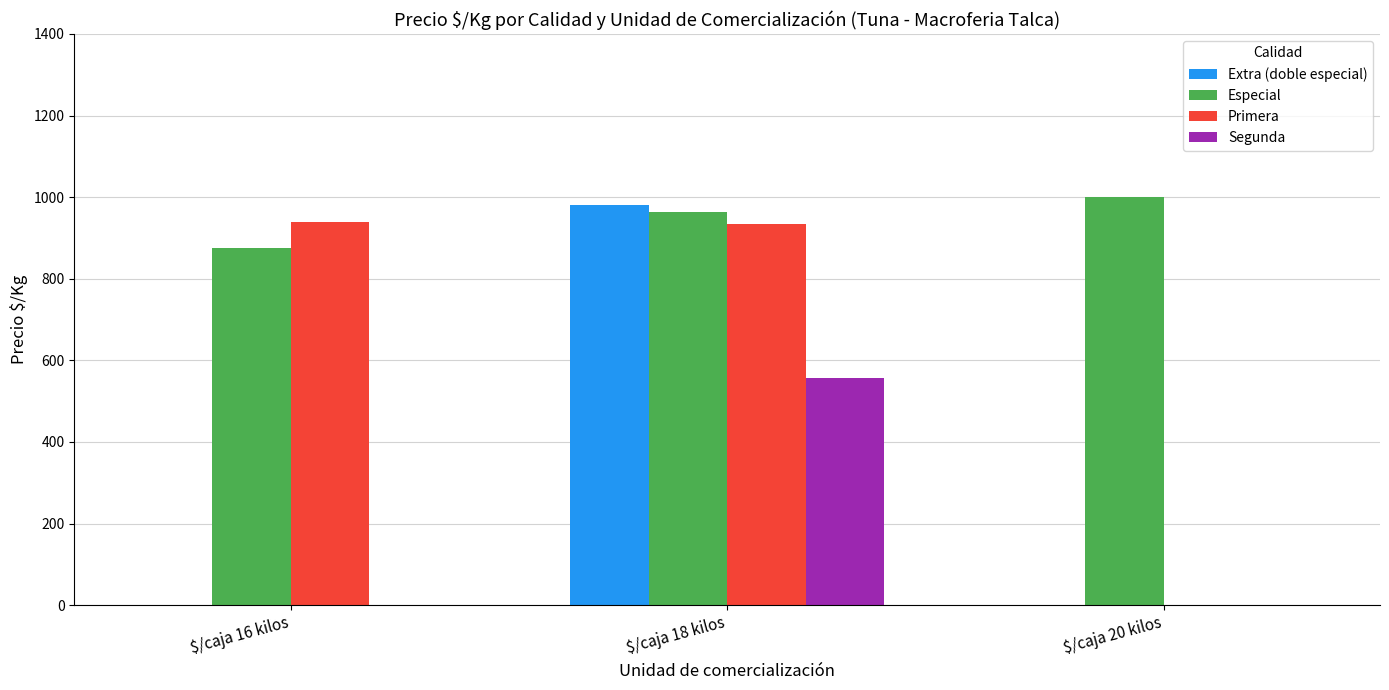

At which label is Primera closest to 469?

$/caja 18 kilos